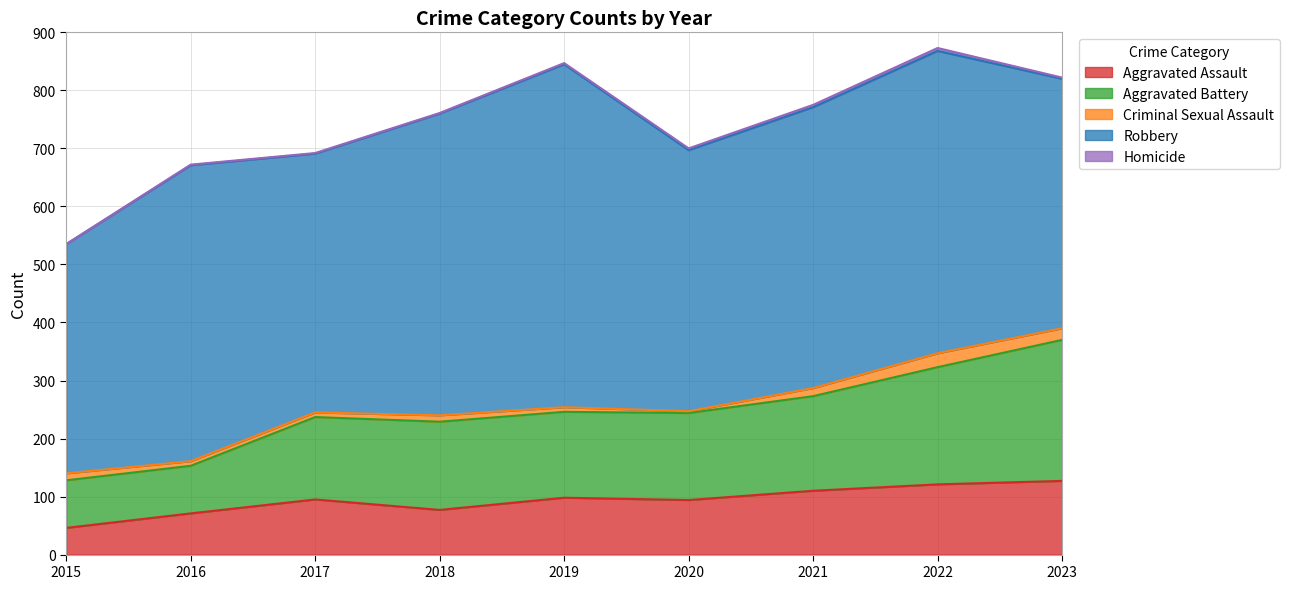

True or false: Aggravated Battery and Criminal Sexual Assault cross at least once.

False